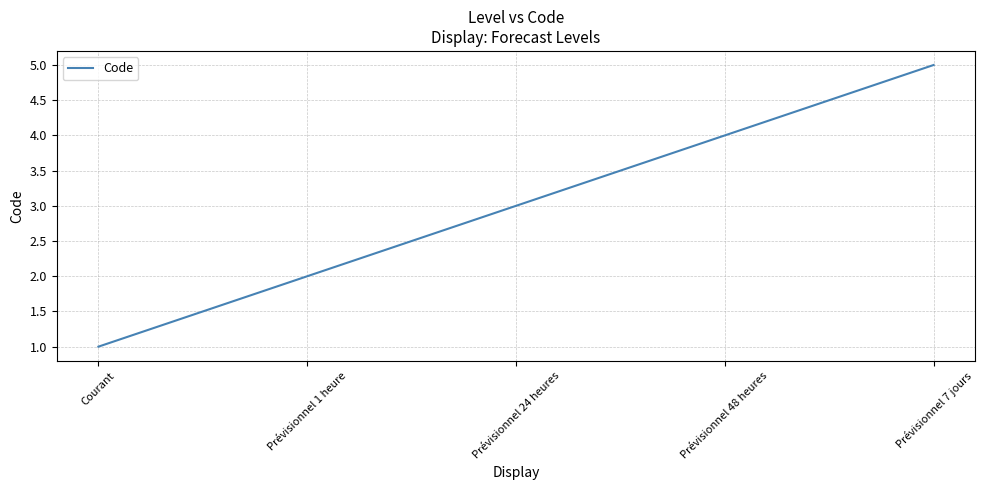

What position from the right is Prévisionnel 24 heures?

3